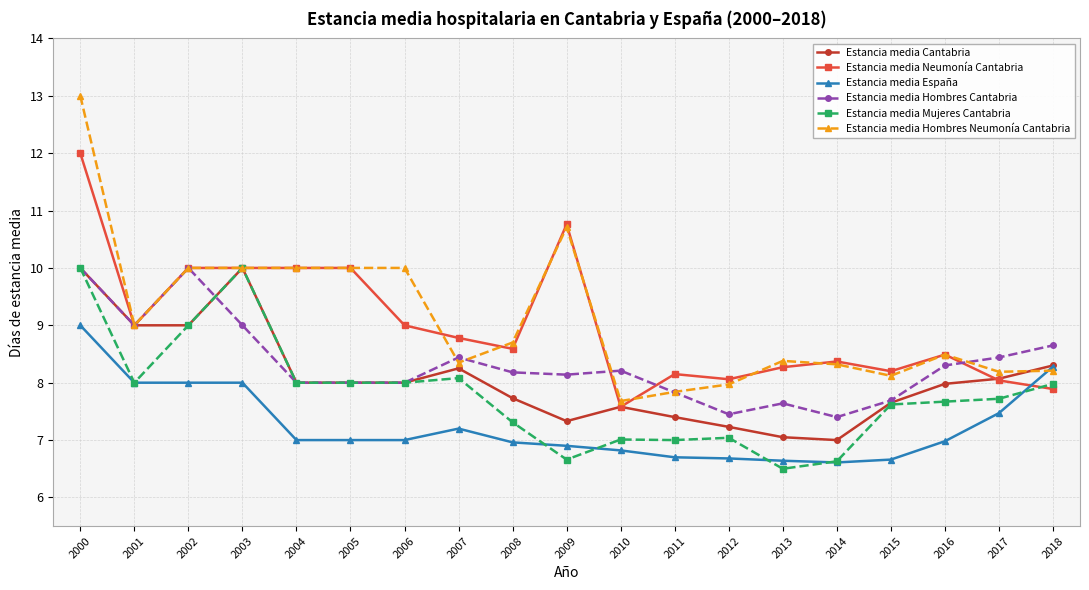

What is the sum of the Estancia media Mujeres Cantabria values at 2014 and 2001?

14.6